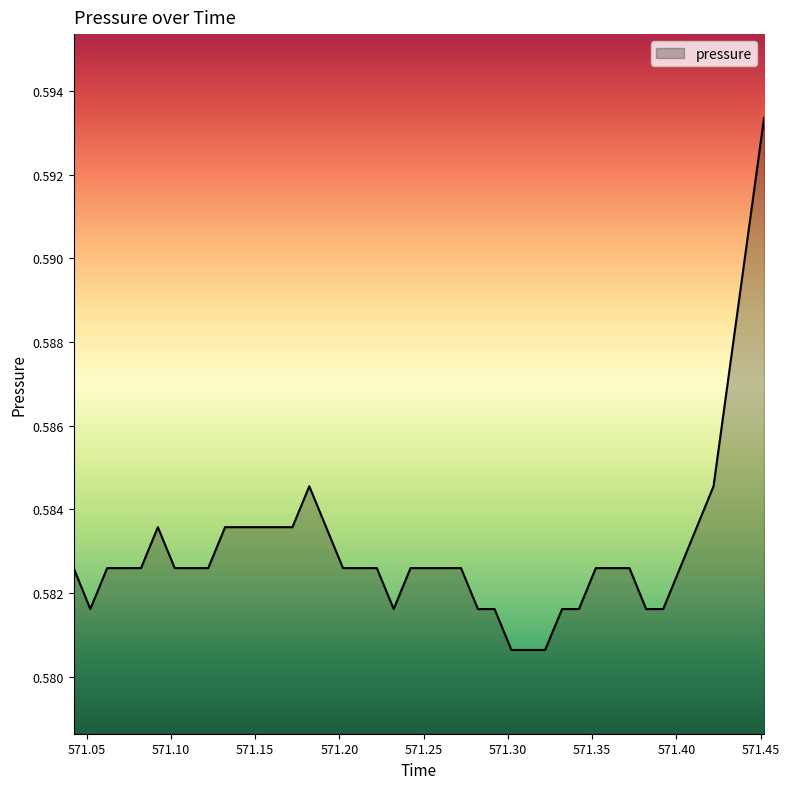

How many lines are shown in the chart?

1